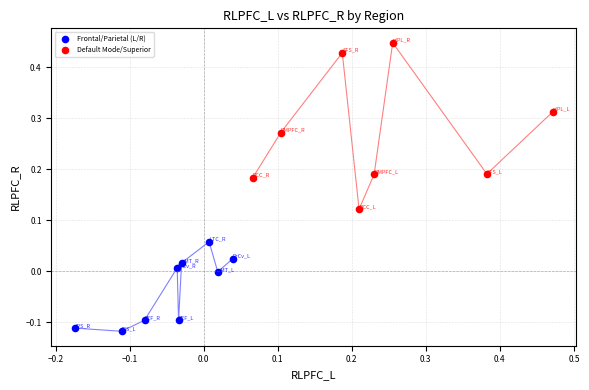

Which series reaches the maximum Y coordinate?

Default Mode/Superior